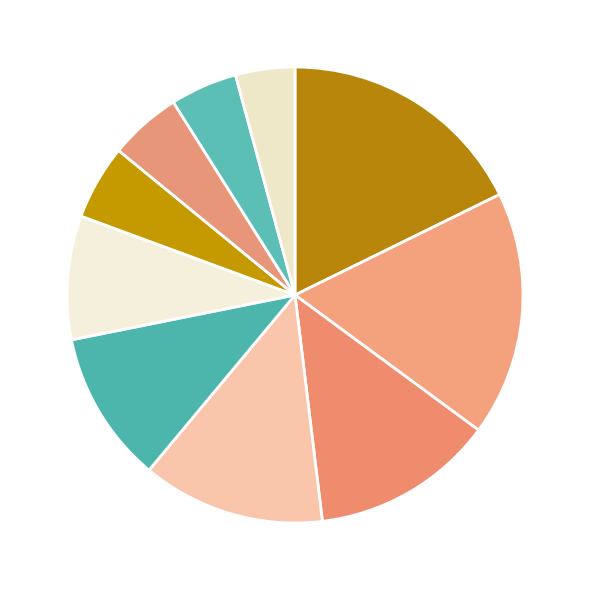

Count the number of slices in the pie.

10